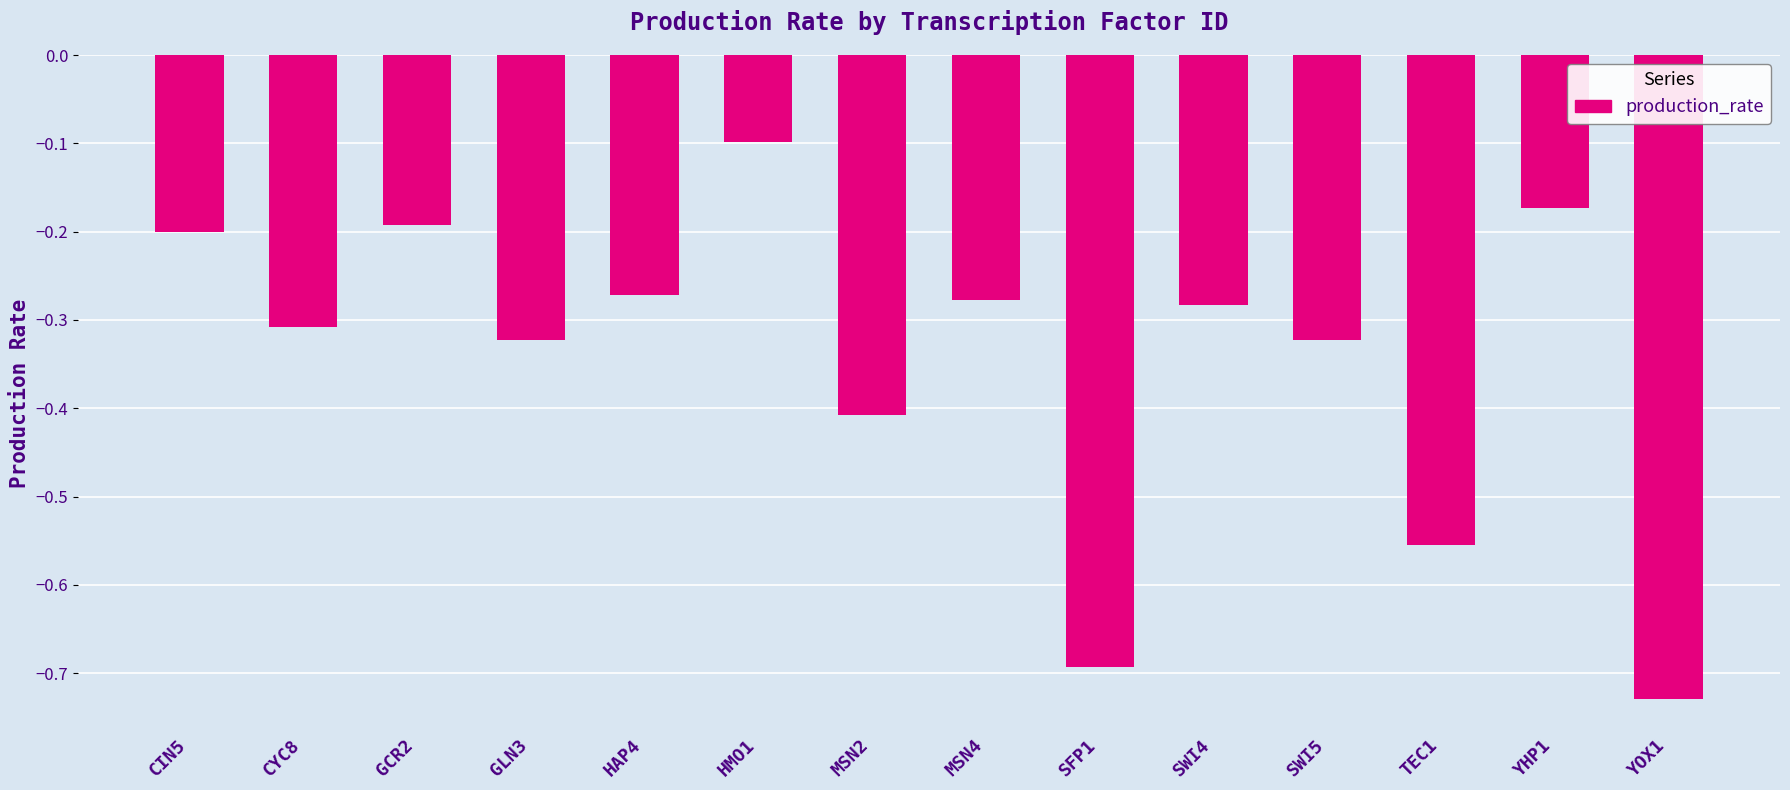

What is the change in value from GCR2 to YOX1?

-0.5